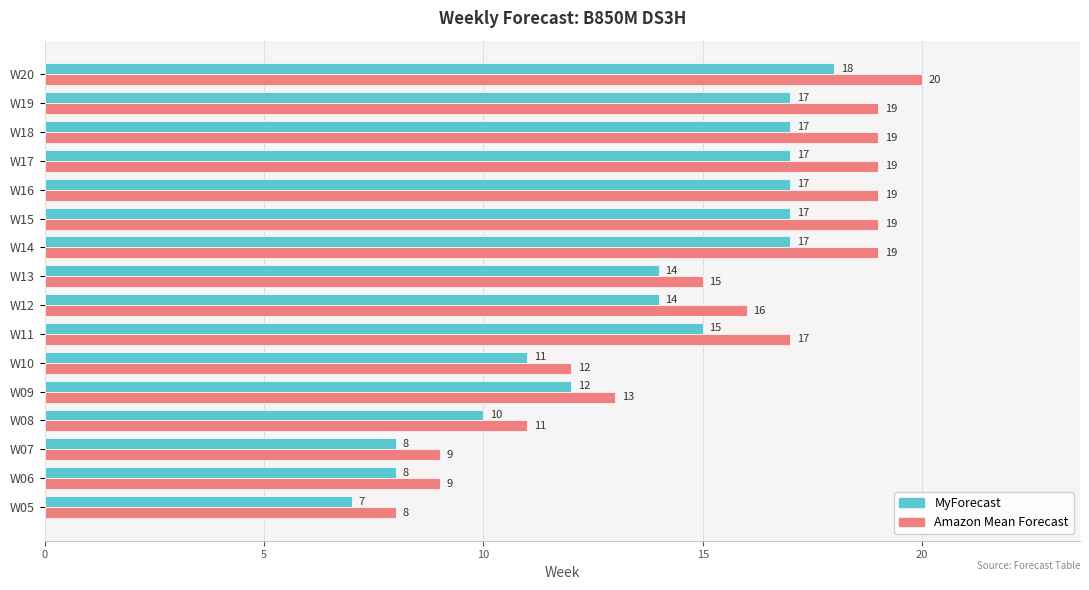

What are all the series names shown in the legend?

MyForecast, Amazon Mean Forecast